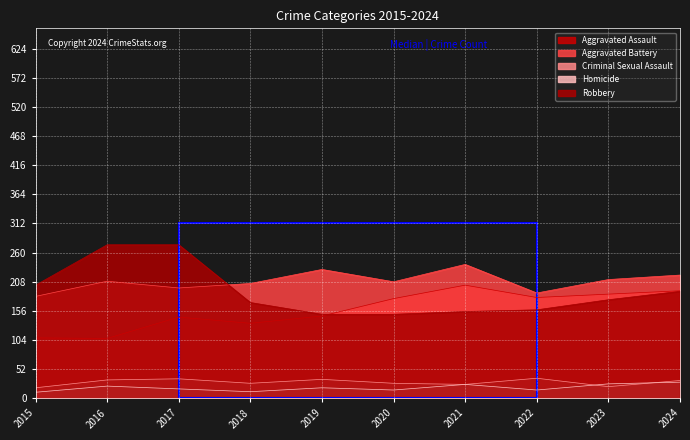

Where is the first local minimum for Criminal Sexual Assault?

2018